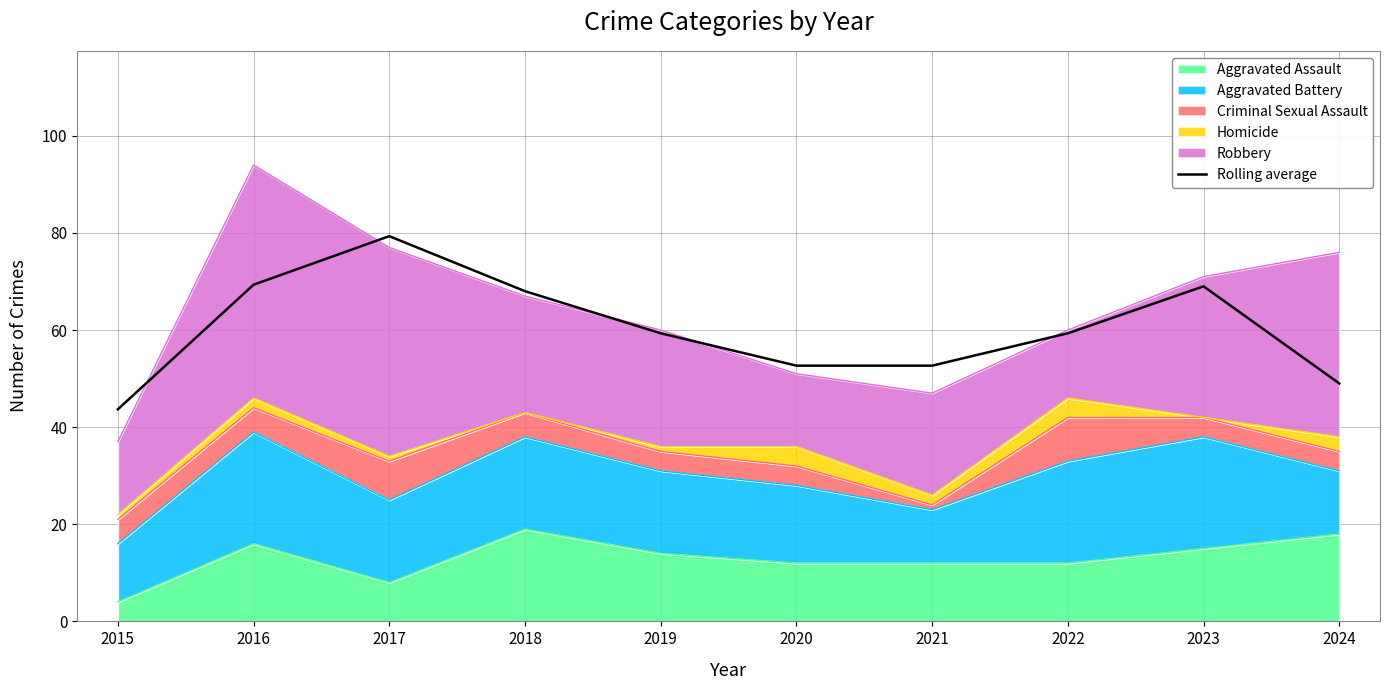

Is it true that the value at 2017 is 36.6?

False